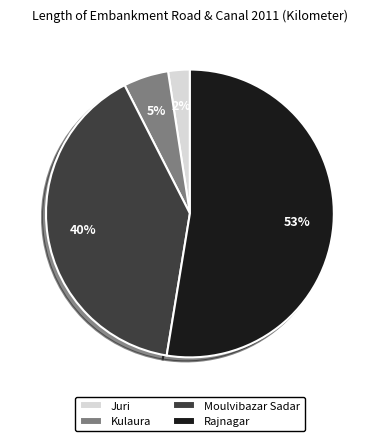

How many slices are in this pie chart?

4